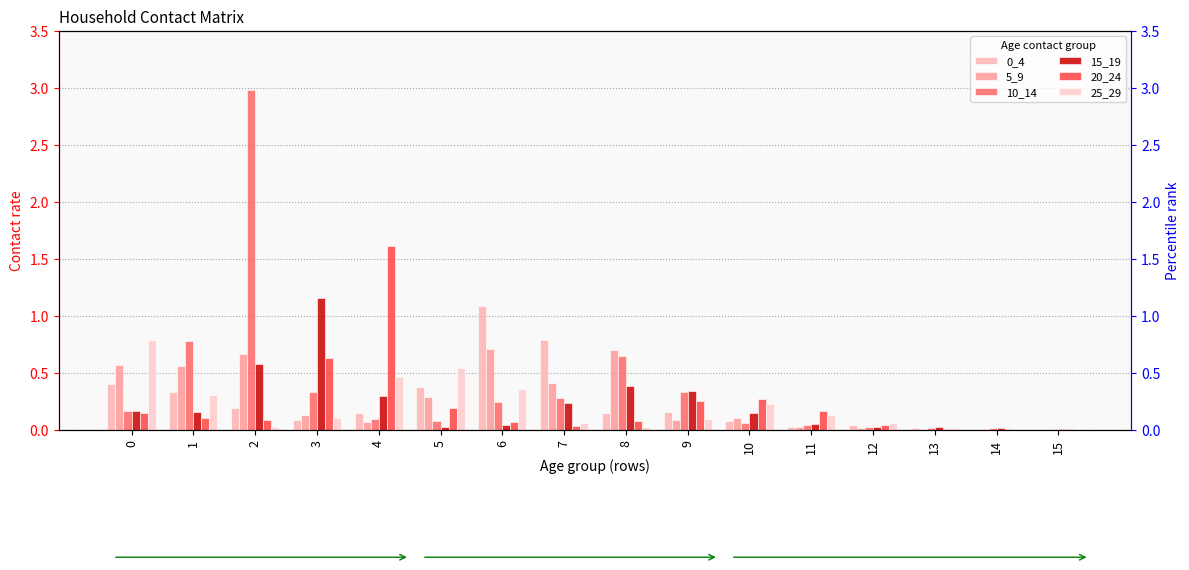

At which category does the chart reach its minimum across all series?

14